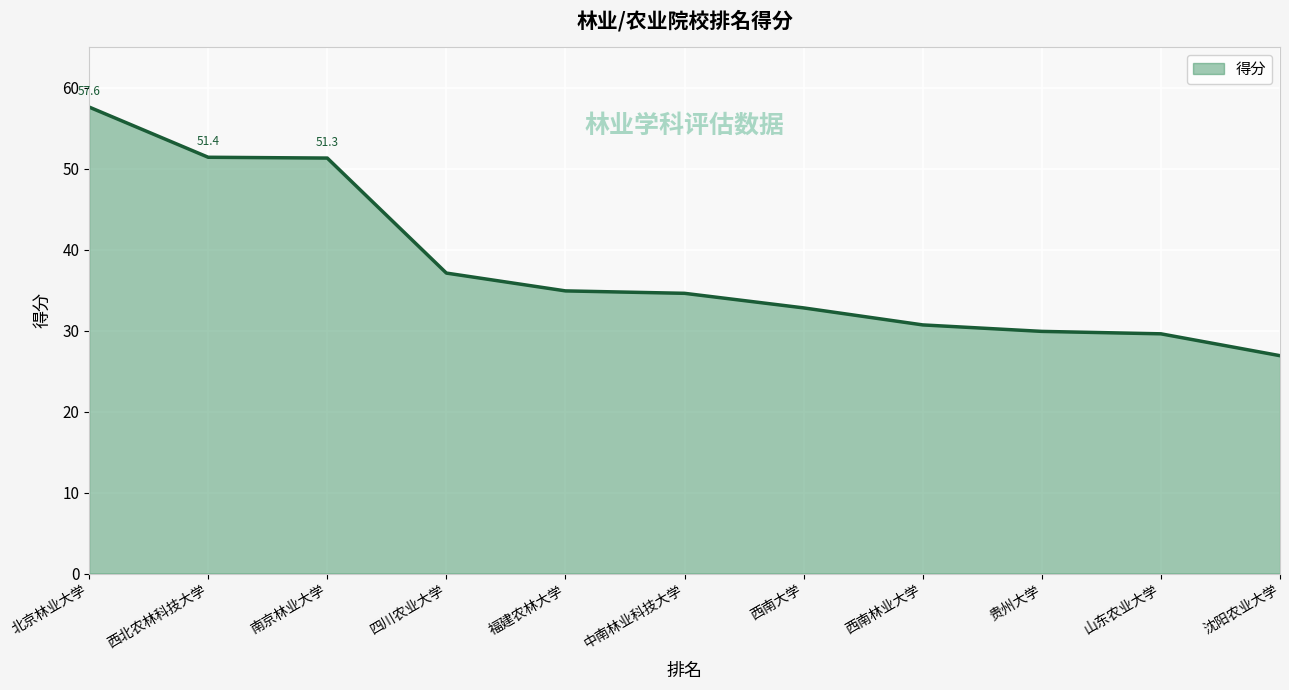

What is the change in value from 北京林业大学 to 福建农林大学?

-22.7